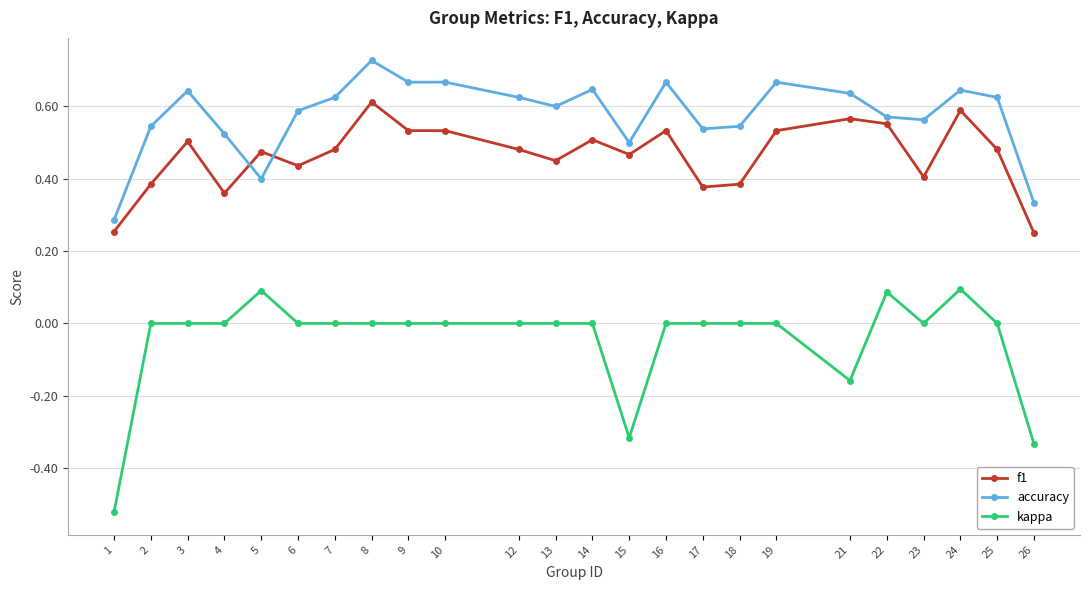

At which category does accuracy reach its first local peak?

3